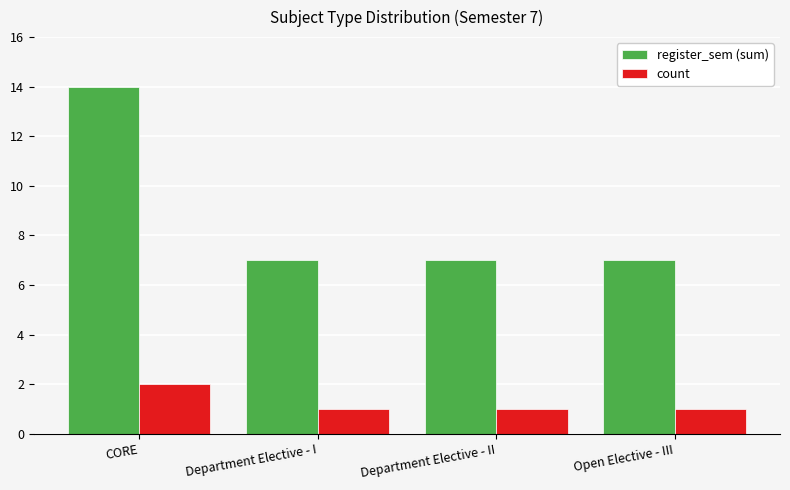

Which series has the largest total across all categories?

register_sem (sum)